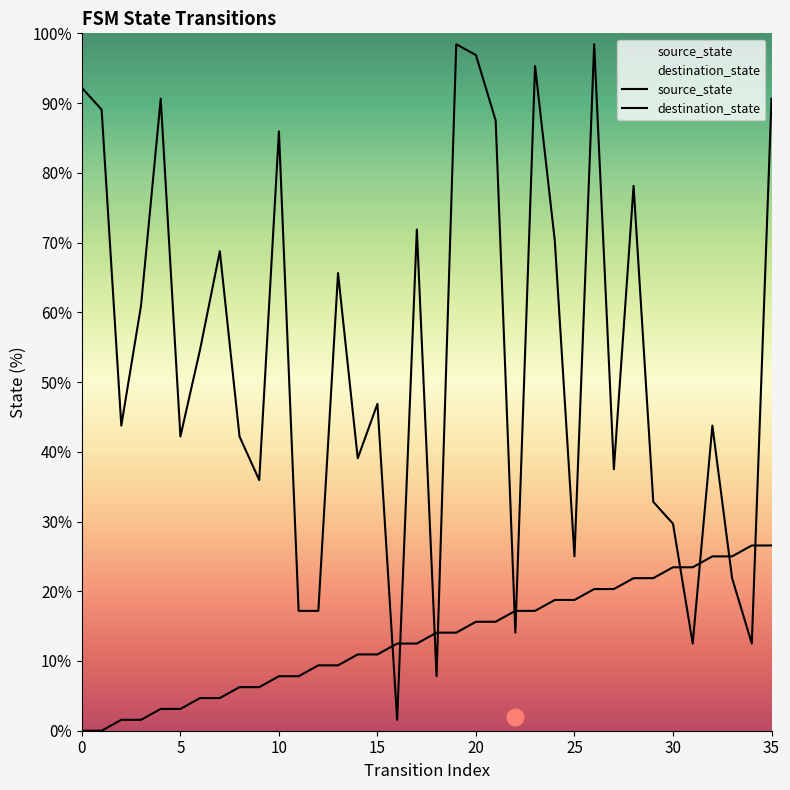

The source_state series shows 35.9 at 27. True or false?

False